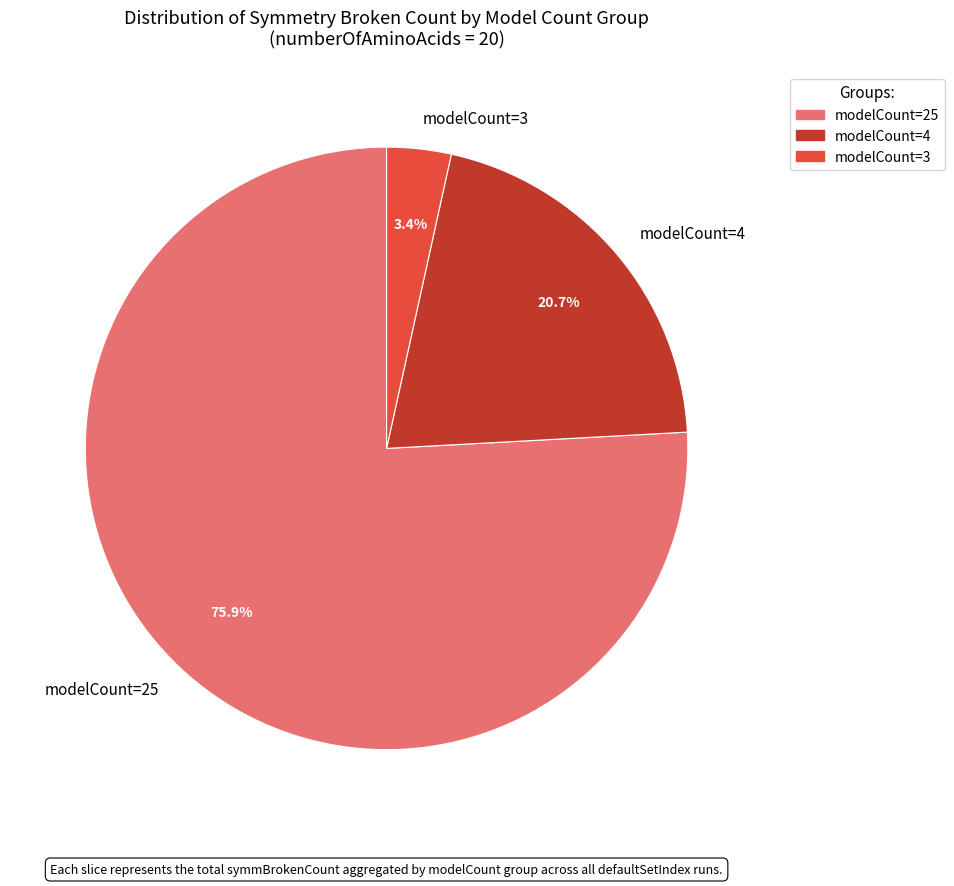

How many segments does this pie chart have?

3